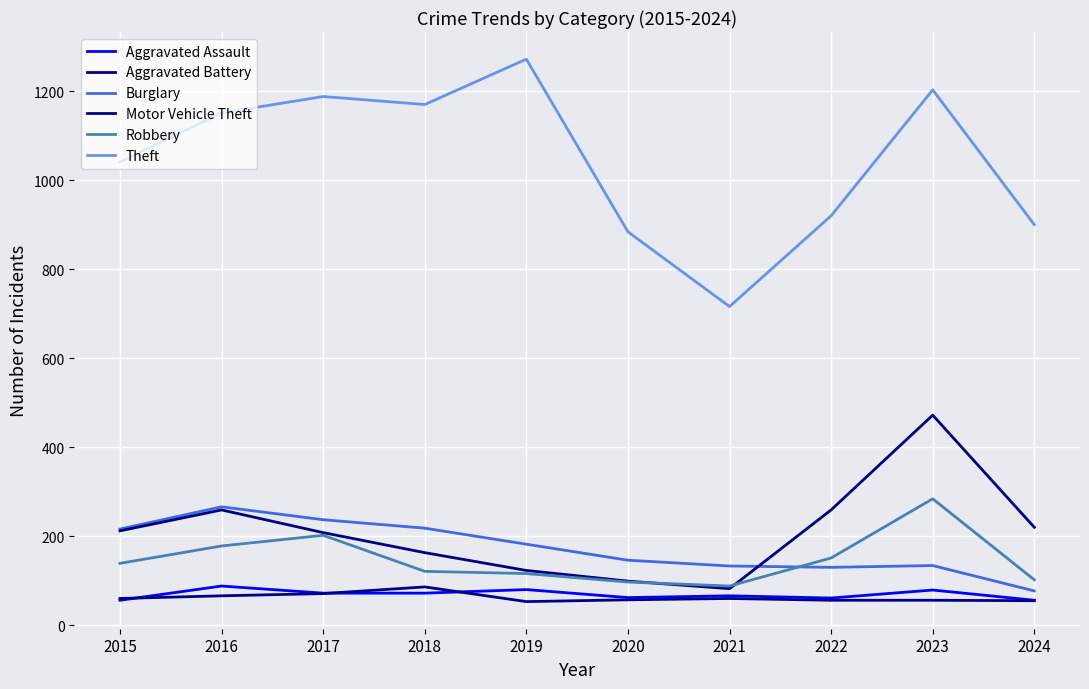

Which label corresponds to the smallest value in the chart?

2019